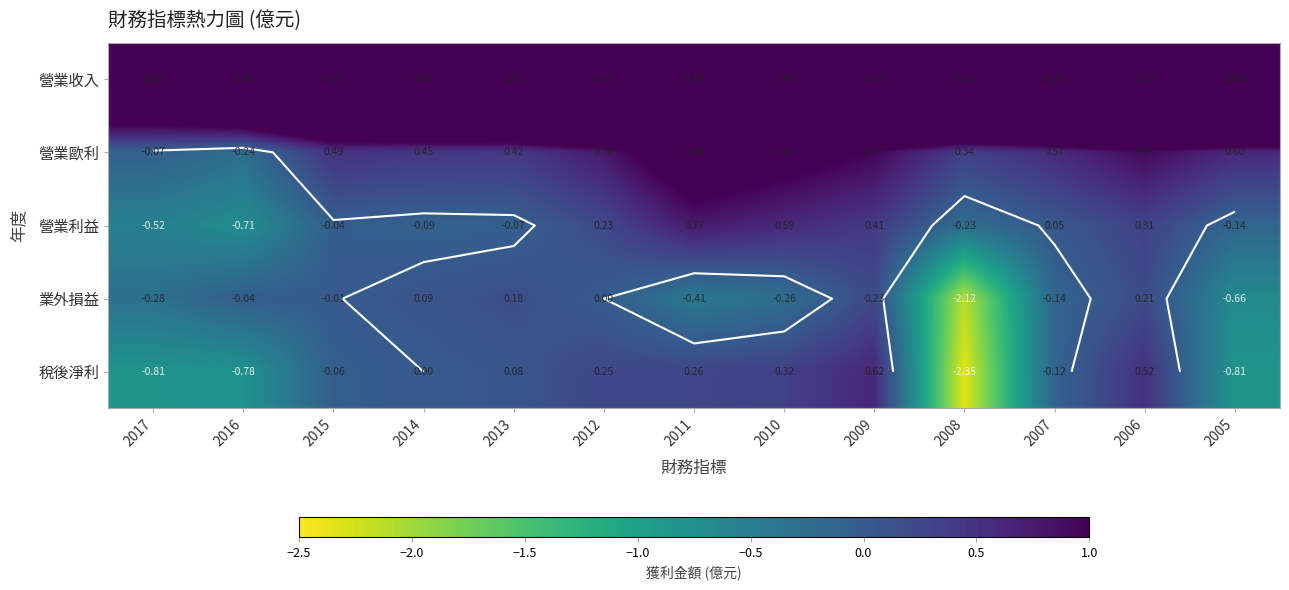

How many negative values does the 營業利益 series have?

7